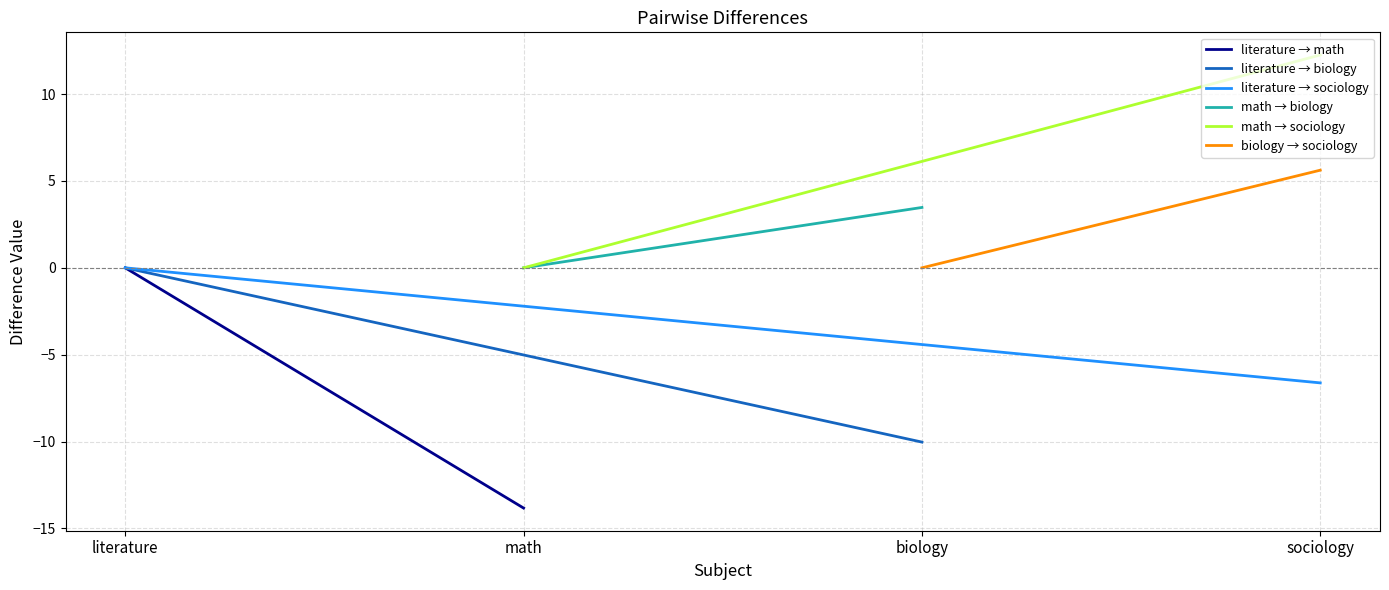

What is the greatest value displayed?

12.3